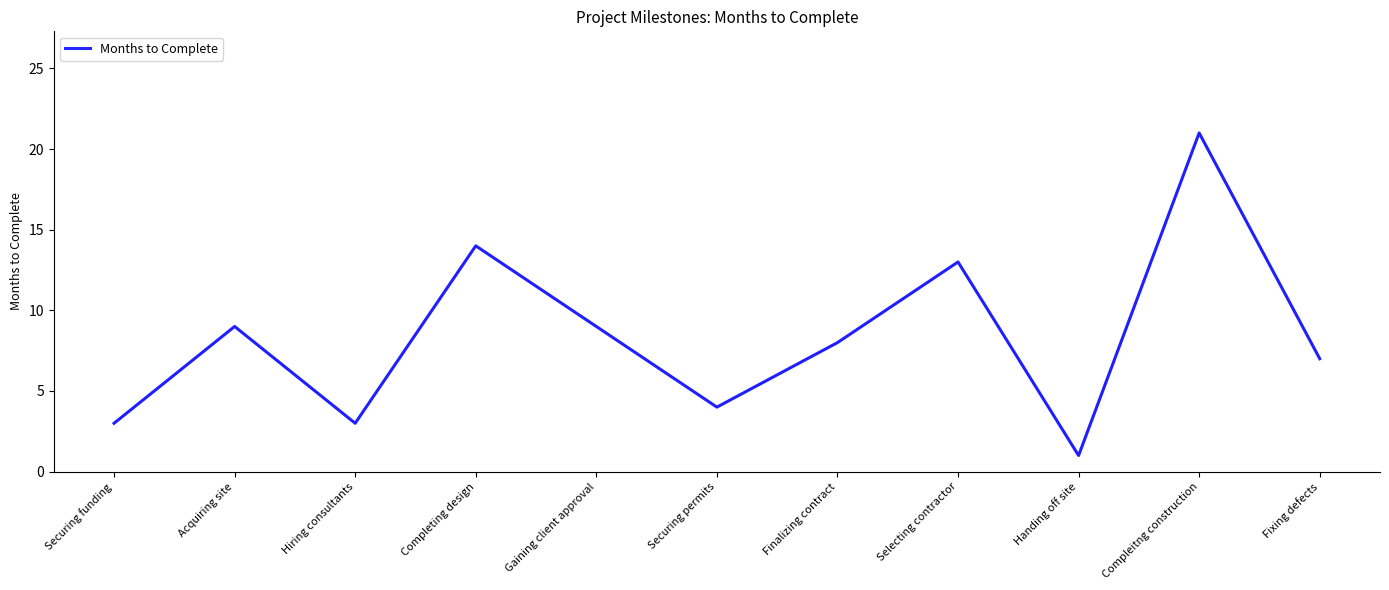

Between Acquiring site and Selecting contractor, which is larger?

Selecting contractor